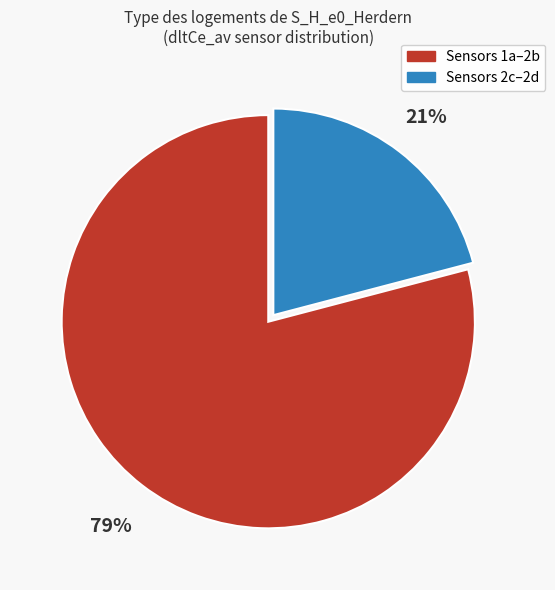

Is there any slice that represents more than half of the pie?

Yes